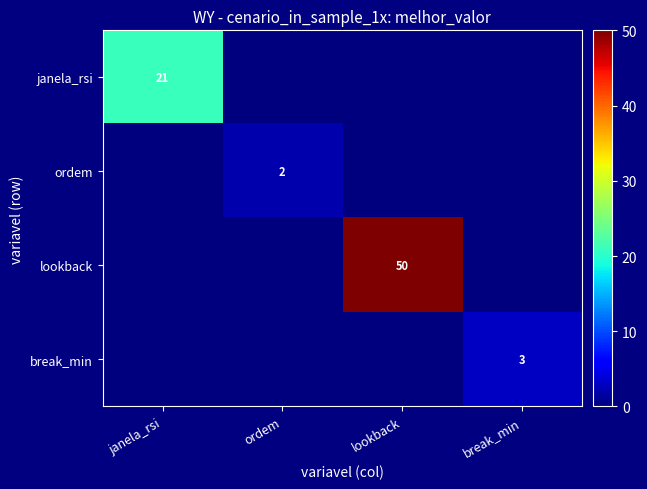

The lookback series shows 50 at lookback. True or false?

True